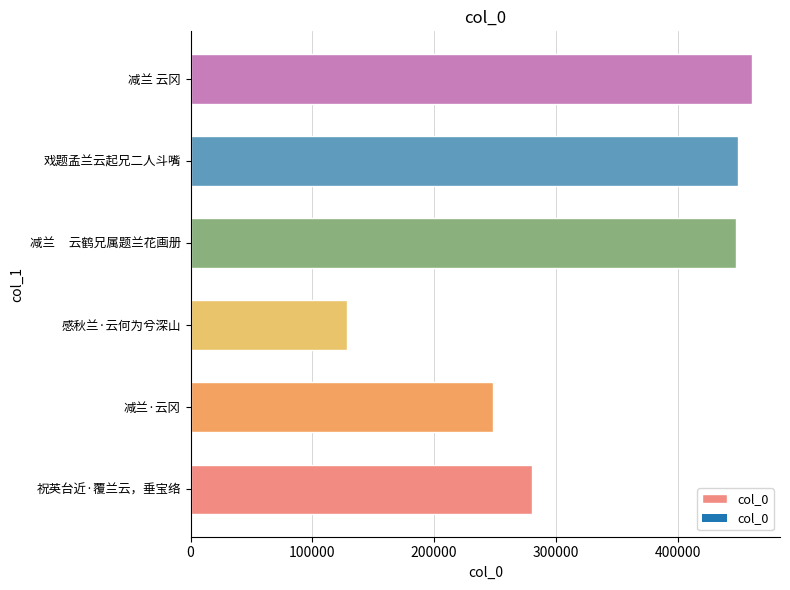

At which category does the chart reach its peak across all series?

减兰 云冈